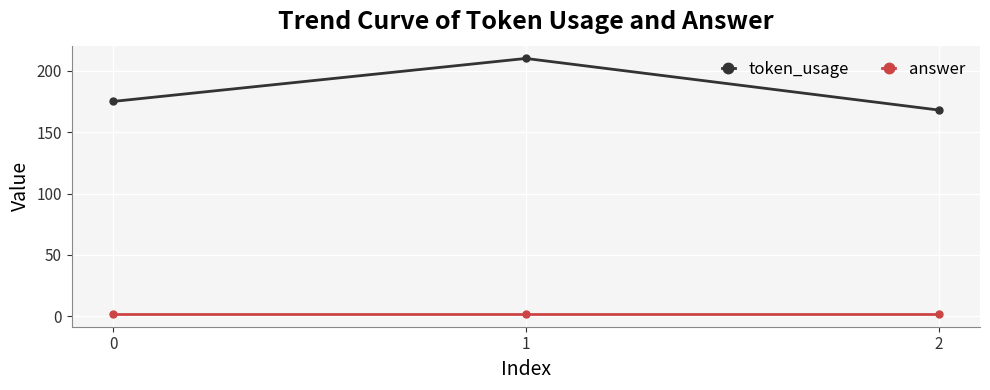

Between 0 and 1, which series saw the biggest shift?

token_usage